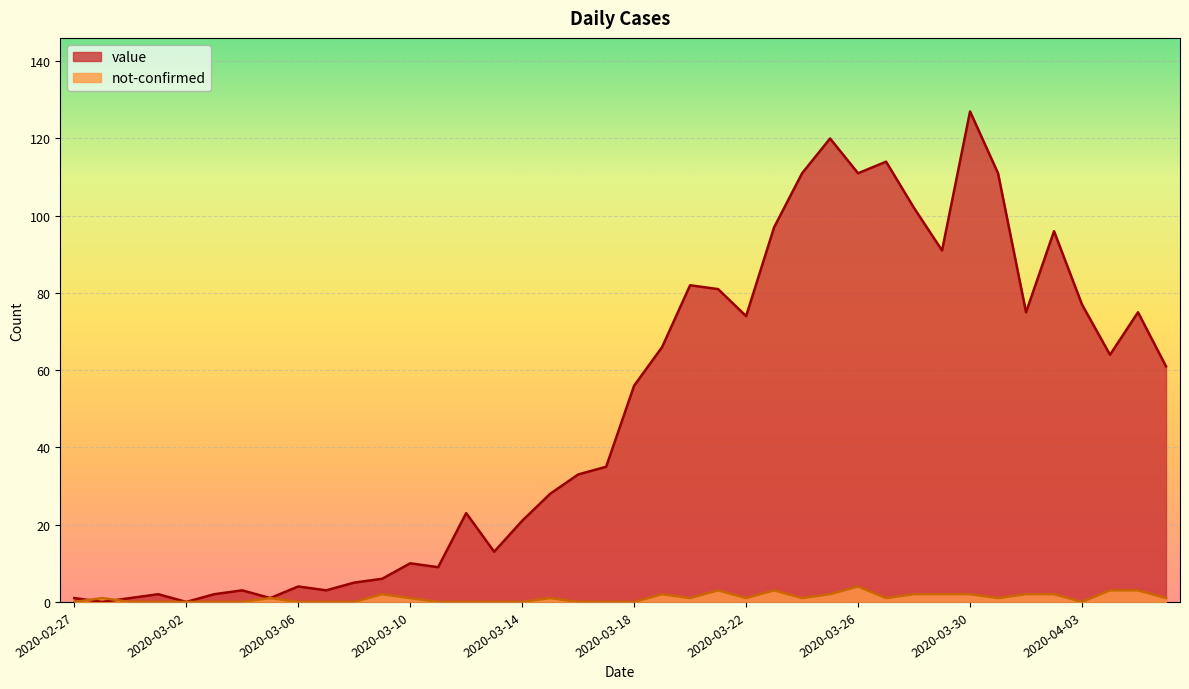

True or false: not-confirmed has more than 2 interior local peaks.

True